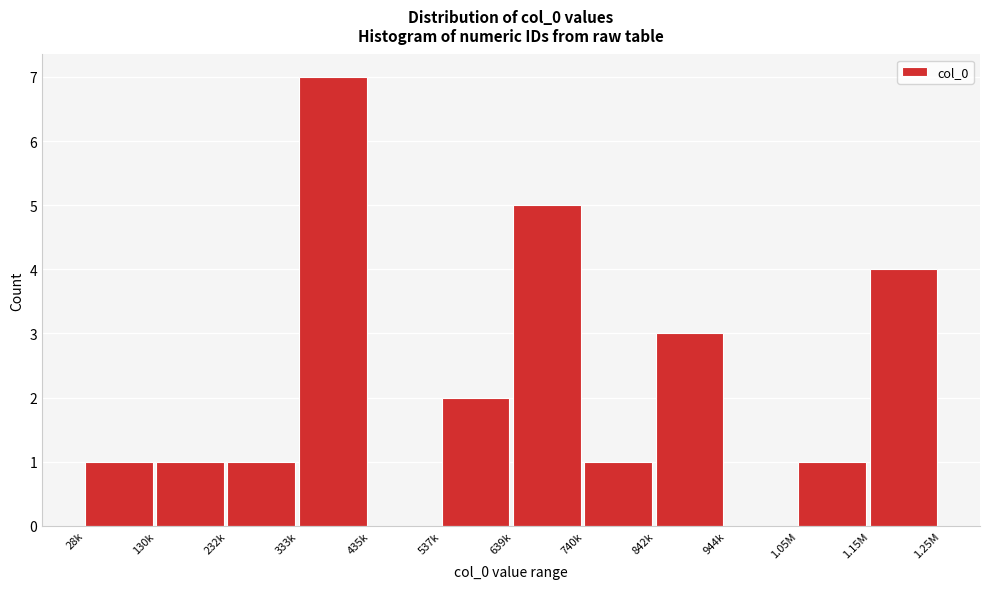

Reading left to right, list all the values displayed in this chart.

28k=1	130k=1	232k=1	333k=7	435k=0	537k=2	639k=5	740k=1	842k=3	944k=0	1.05M=1	1.15M=4